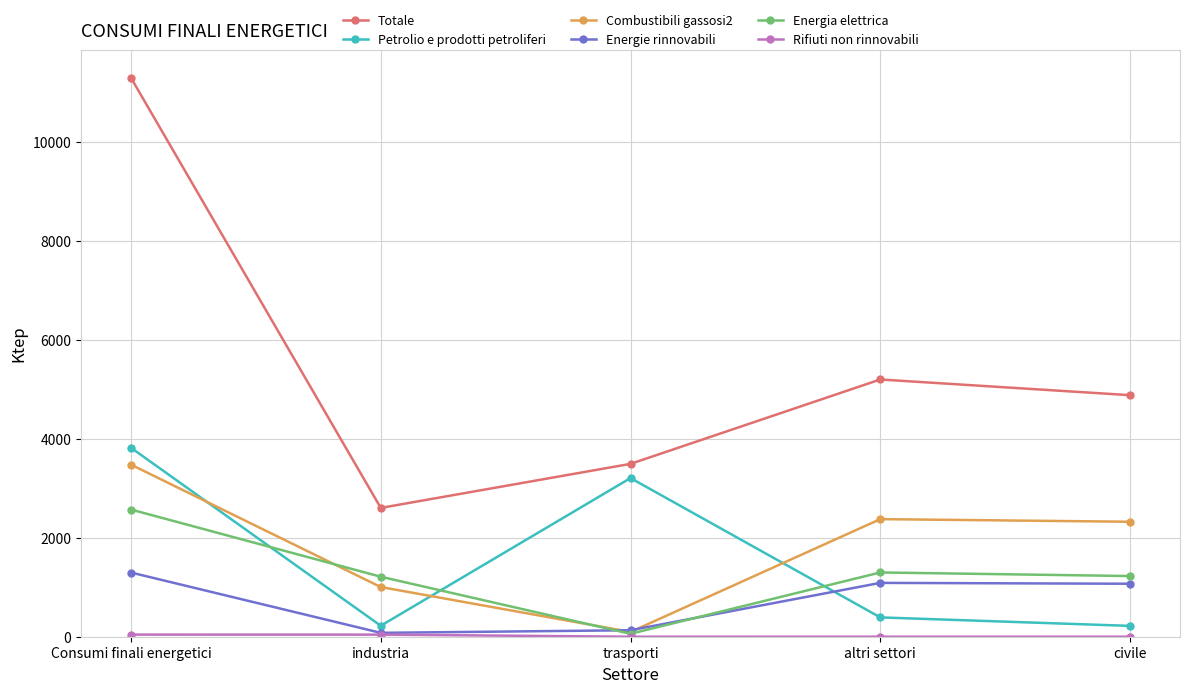

How many categories are shown in the chart?

5